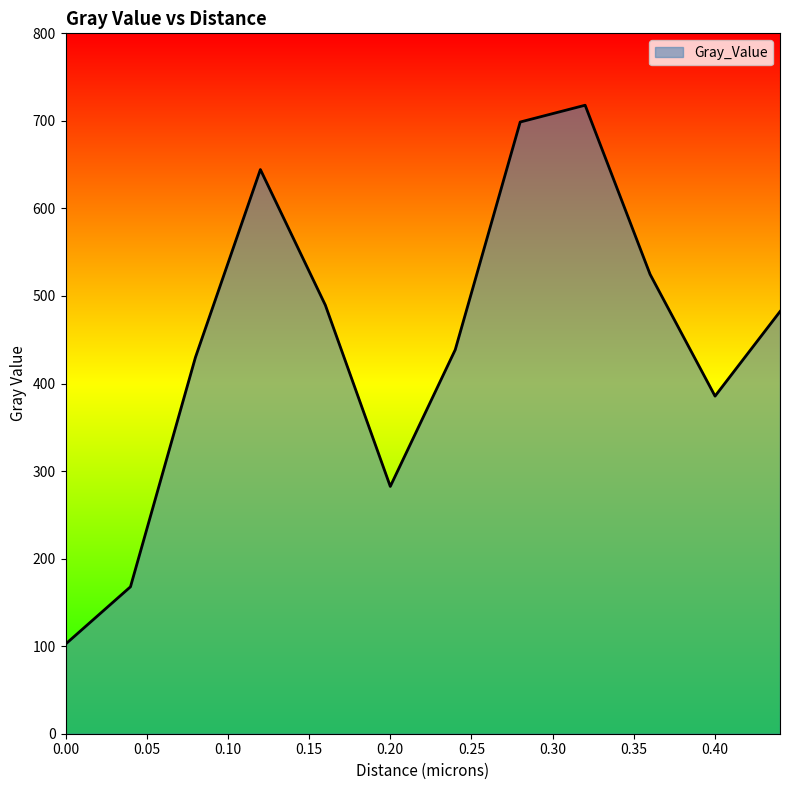

What is the difference between the maximum and minimum values?

615.6